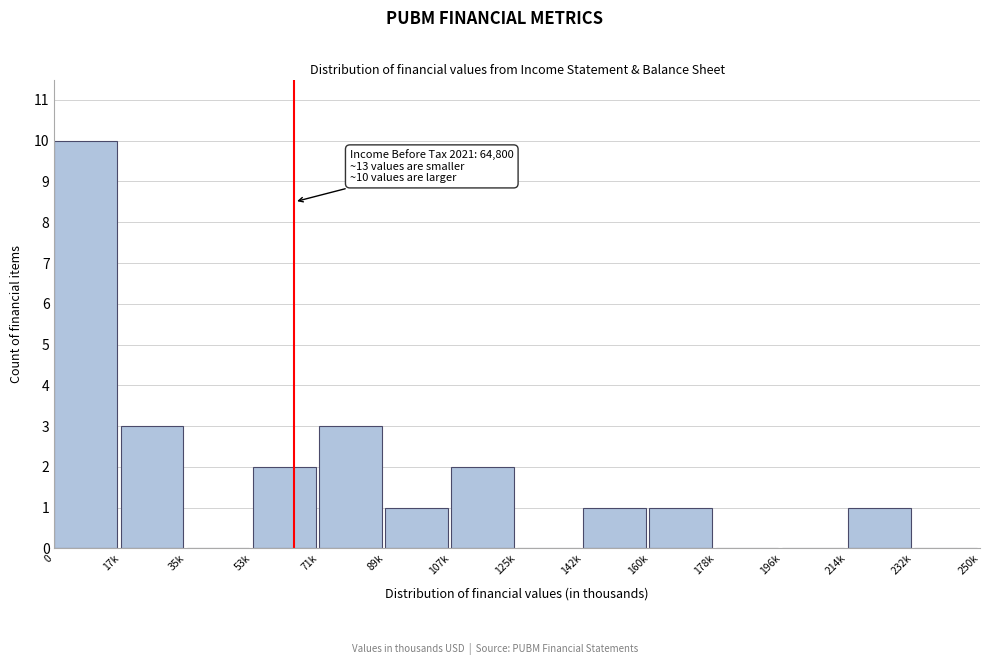

Reading right to left, transcribe all the data shown in this chart.

232k=0	214k=1	196k=0	178k=0	160k=1	142k=1	125k=0	107k=2	89k=1	71k=3	53k=2	35k=0	17k=3	0=10